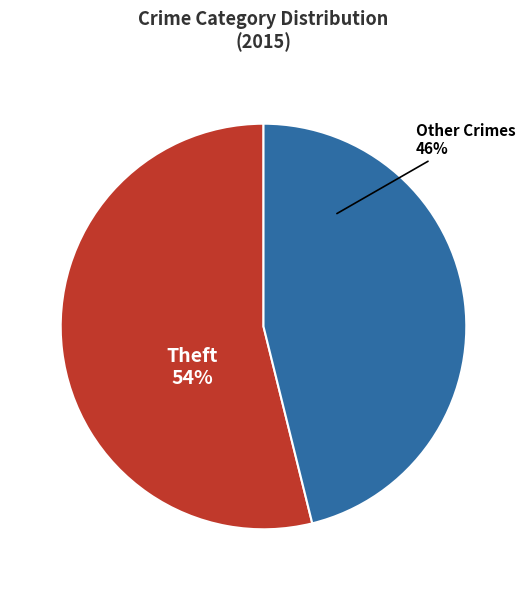

Which slice represents more than half of the pie?

Theft